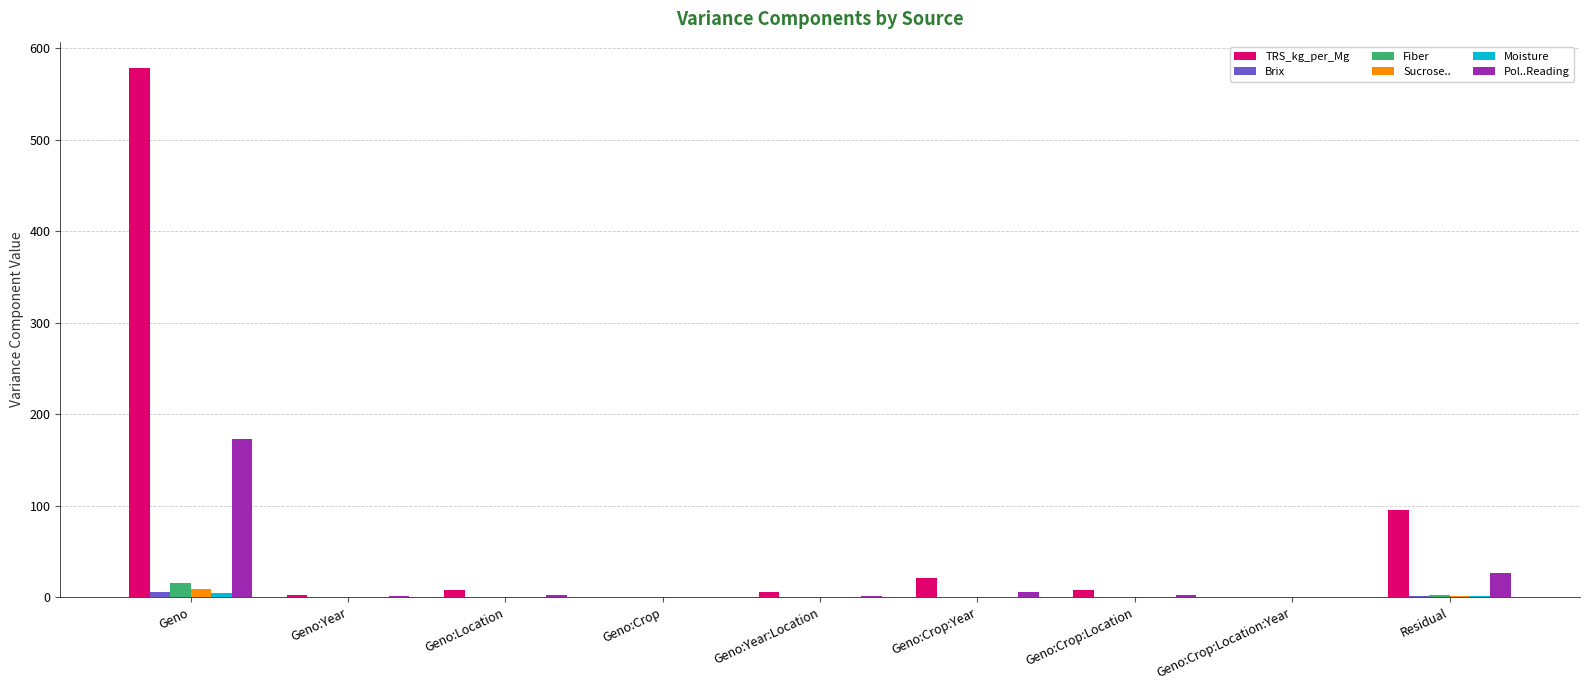

What is the total value across all series at Geno:Crop:Location:Year?

0.2